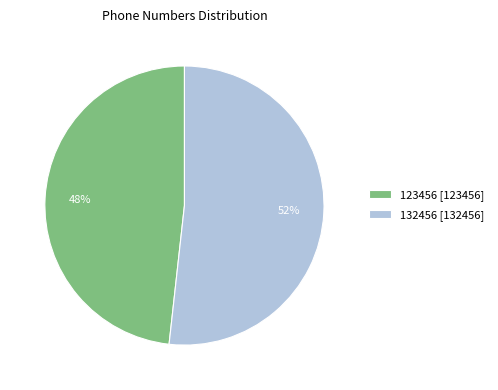

Which has a higher value, 132456 [132456] or 123456 [123456]?

132456 [132456]